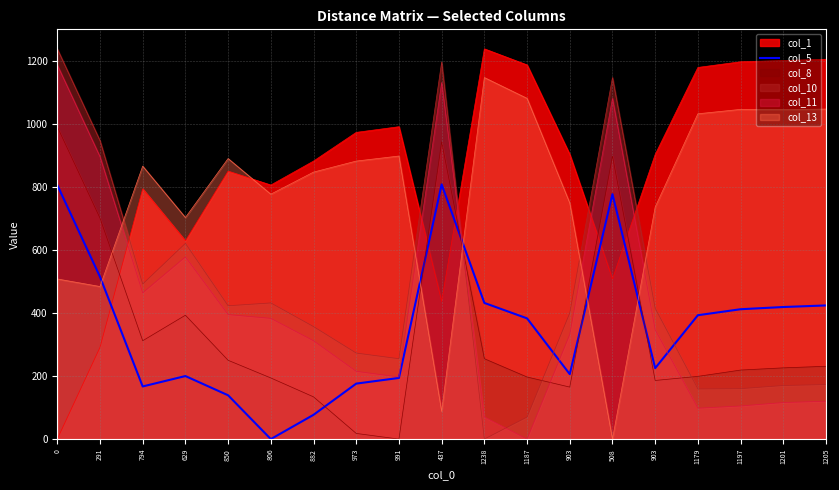

What are all the series names shown in the legend?

col_1, col_5, col_8, col_10, col_11, col_13